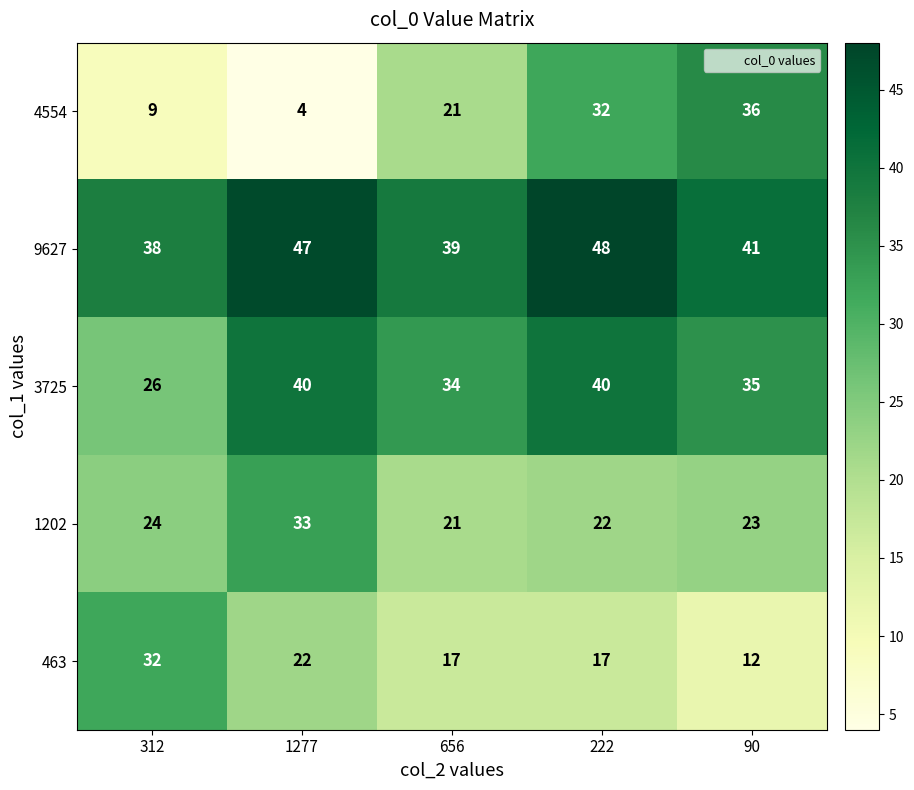

At which category does the chart reach its minimum across all series?

1277